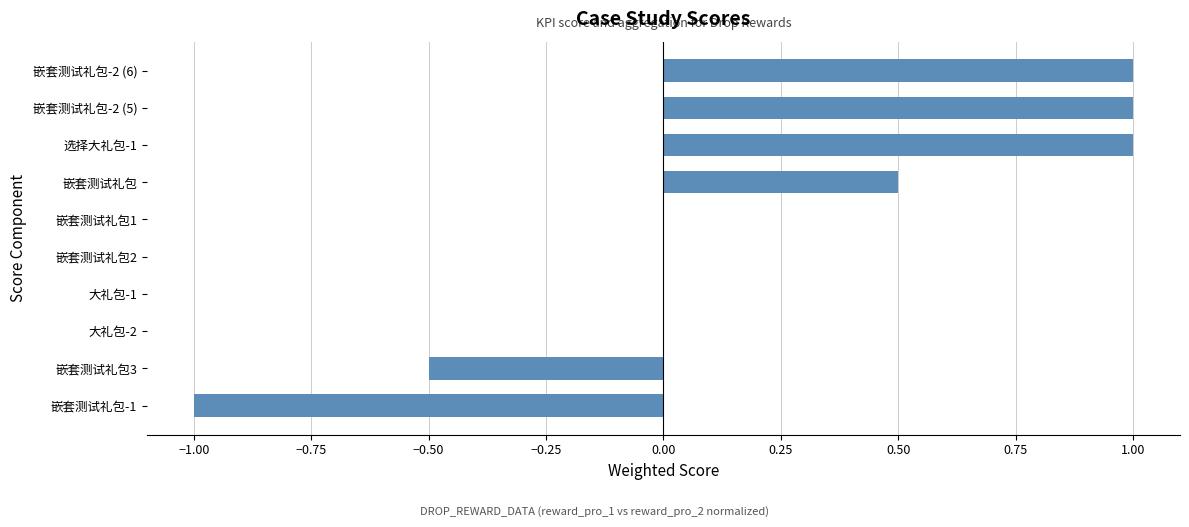

Does the chart contain stacked bars?

No